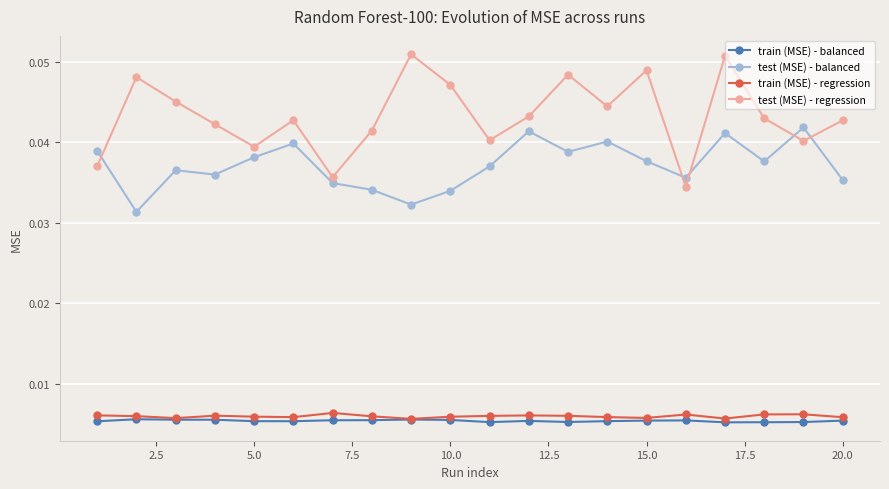

True or false: test (MSE) - regression and train (MSE) - balanced cross at least once.

False